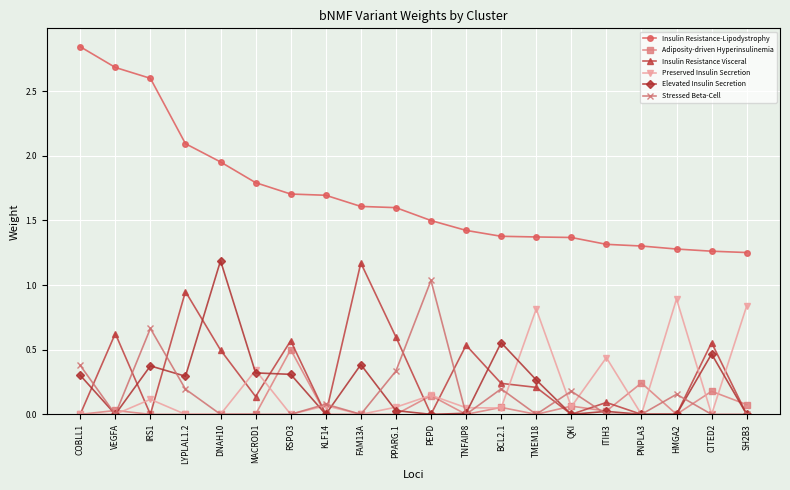

Which series has the largest range (max minus min)?

Insulin Resistance-Lipodystrophy